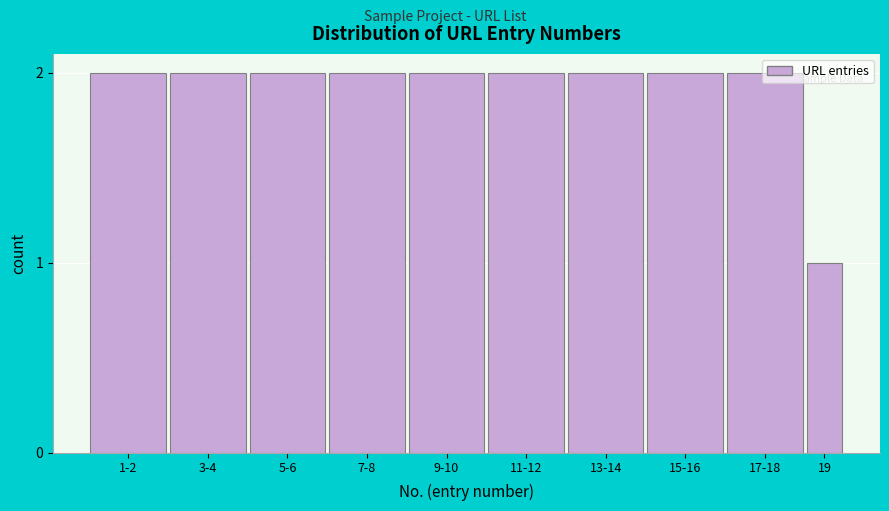

What is the sum of all values?

19